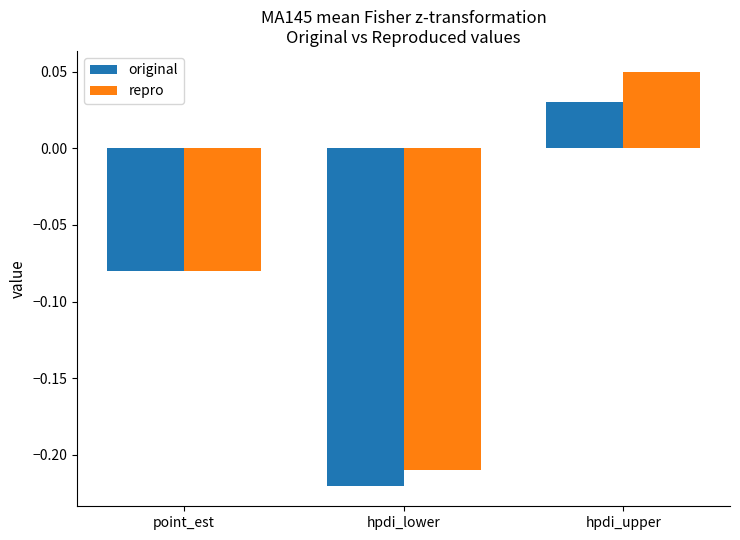

Is the value of repro at hpdi_lower greater than the value of original at hpdi_lower?

Yes